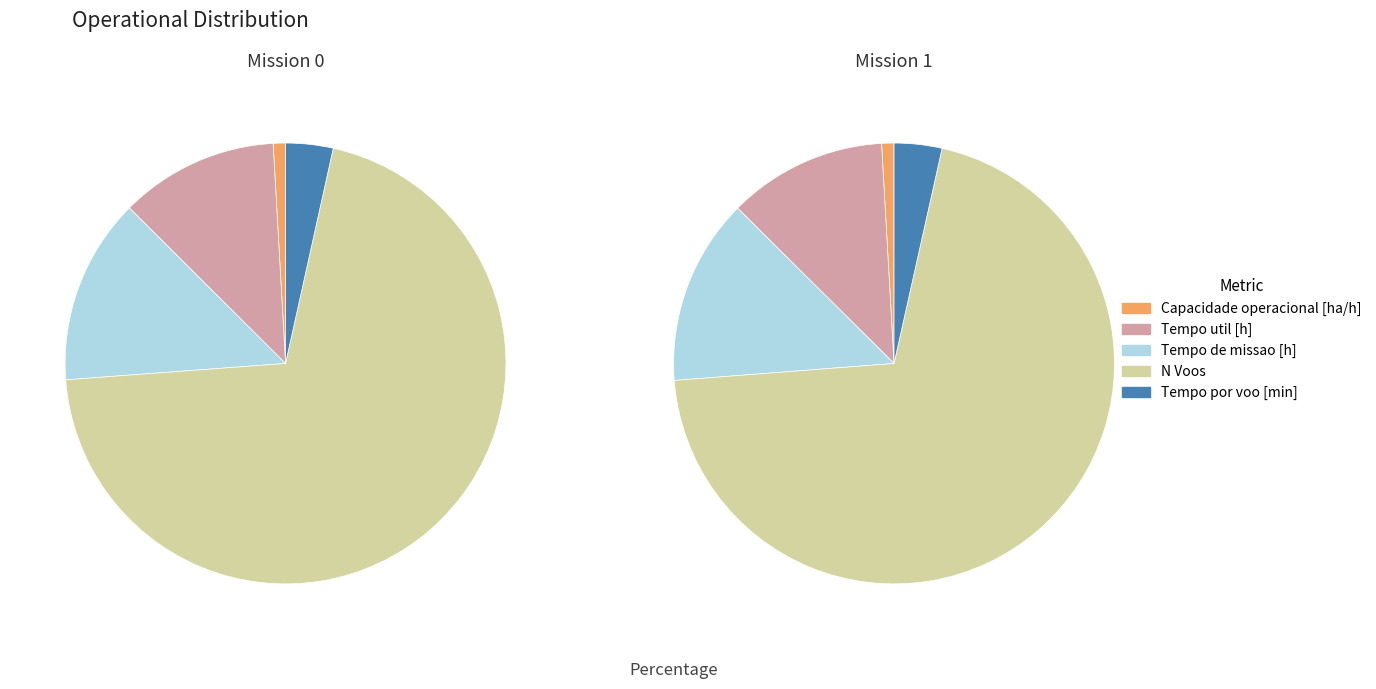

Between Capacidade operacional [ha/h] and Tempo por voo [min], which is larger?

Tempo por voo [min]